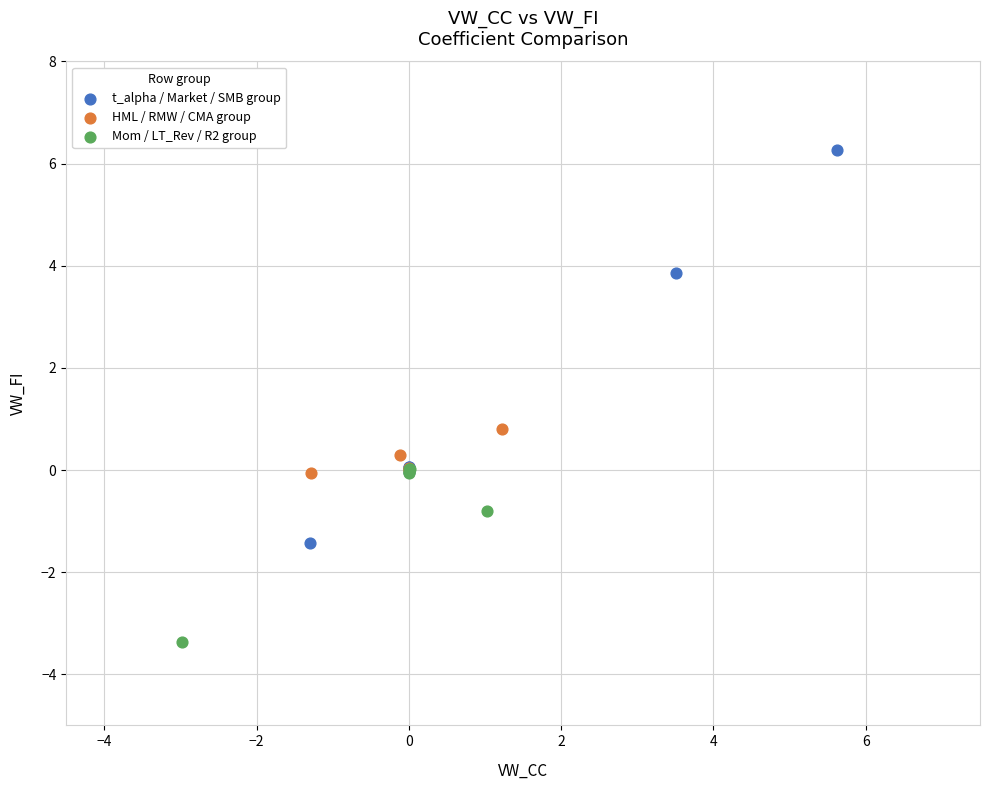

Which series has the largest Y range (max minus min)?

t_alpha / Market / SMB group